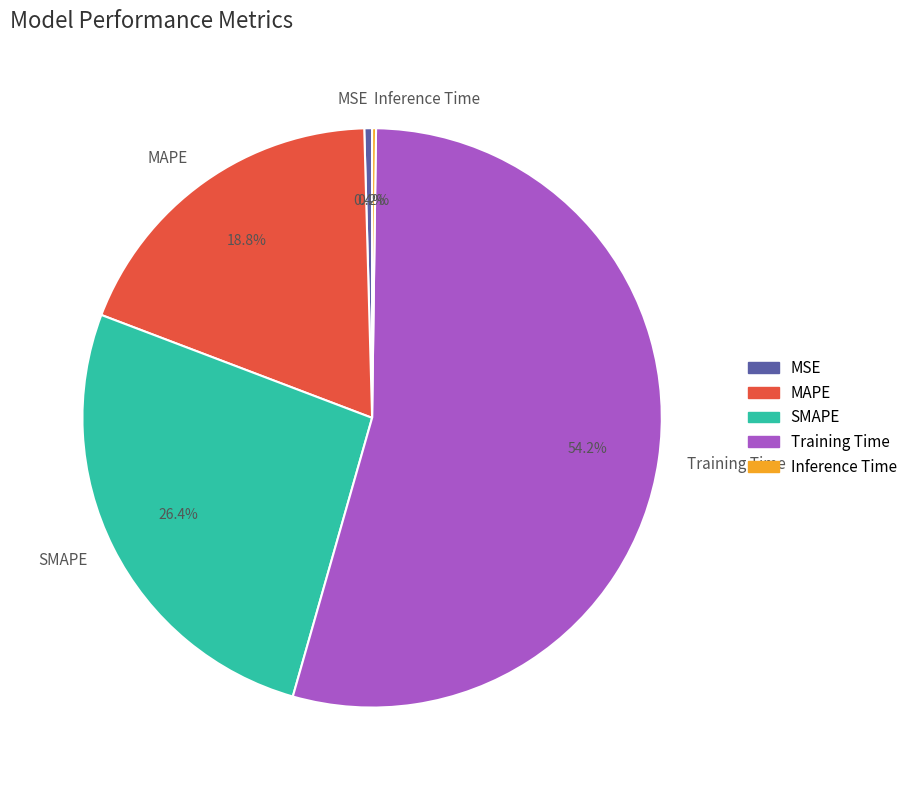

Is the sum of SMAPE and Training Time greater than half?

Yes